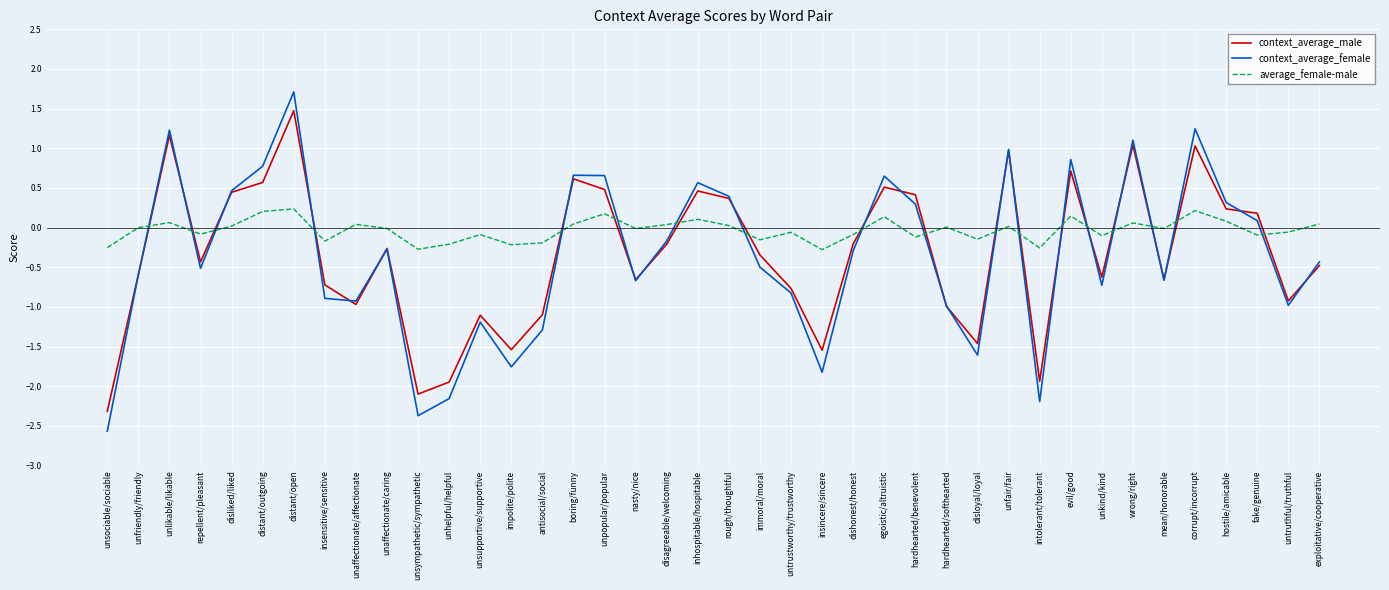

Which series has the largest range (max minus min)?

context_average_female